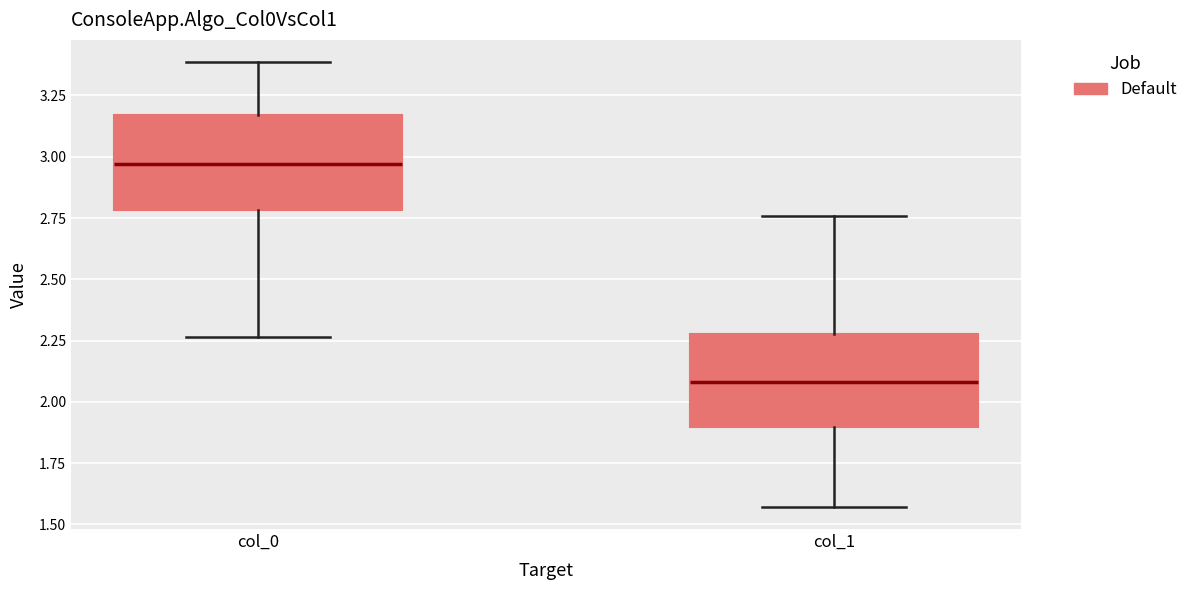

Which box's median line is the lowest?

col_1